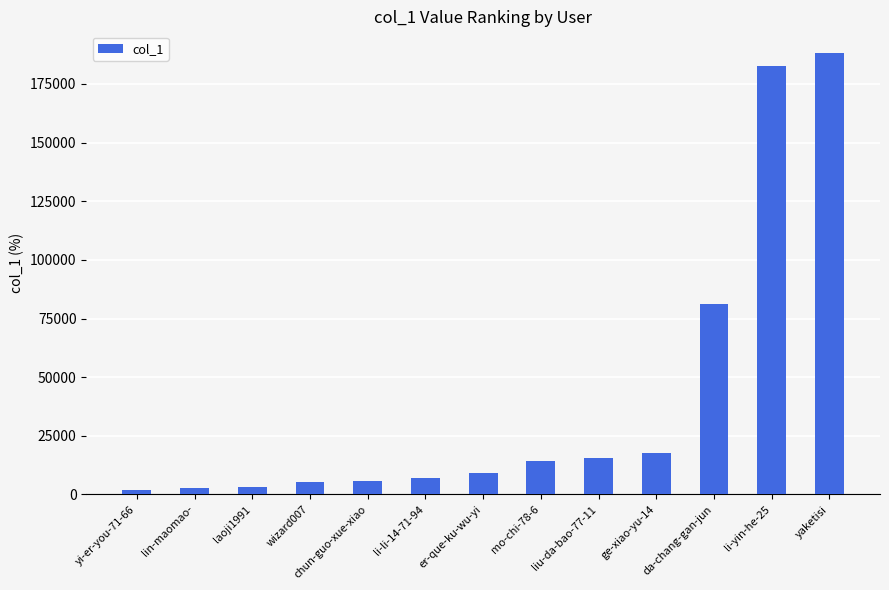

True or false: the data shows 81248 at da-chang-gan-jun.

True